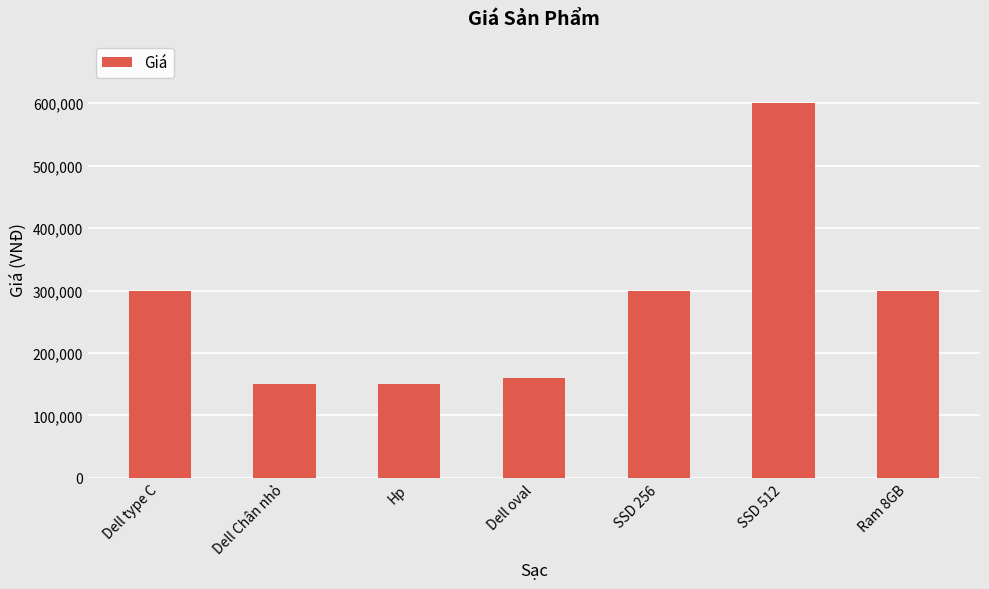

Is it true that the value at SSD 256 is 99151?

False